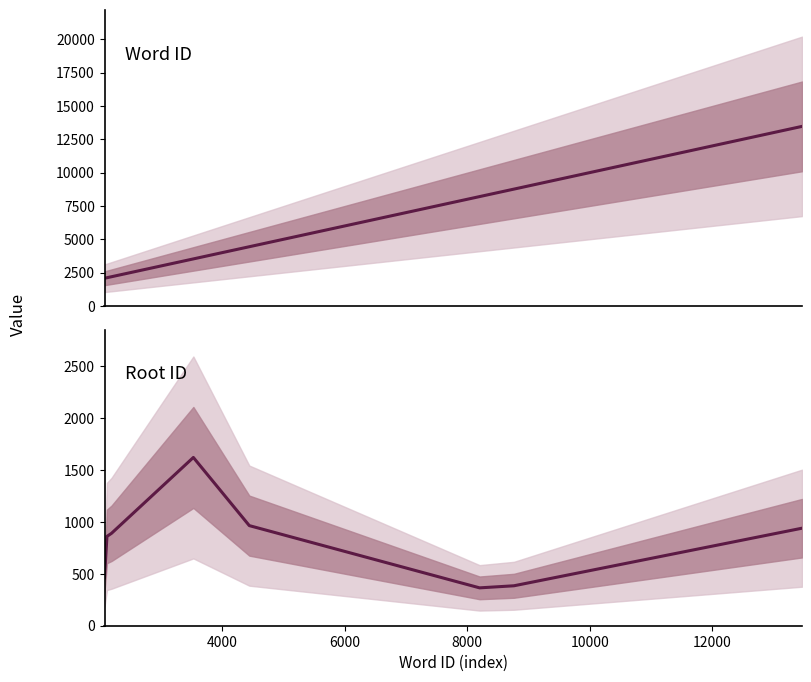

Rank the series by their average value, from lowest to highest.

rootid, wordid